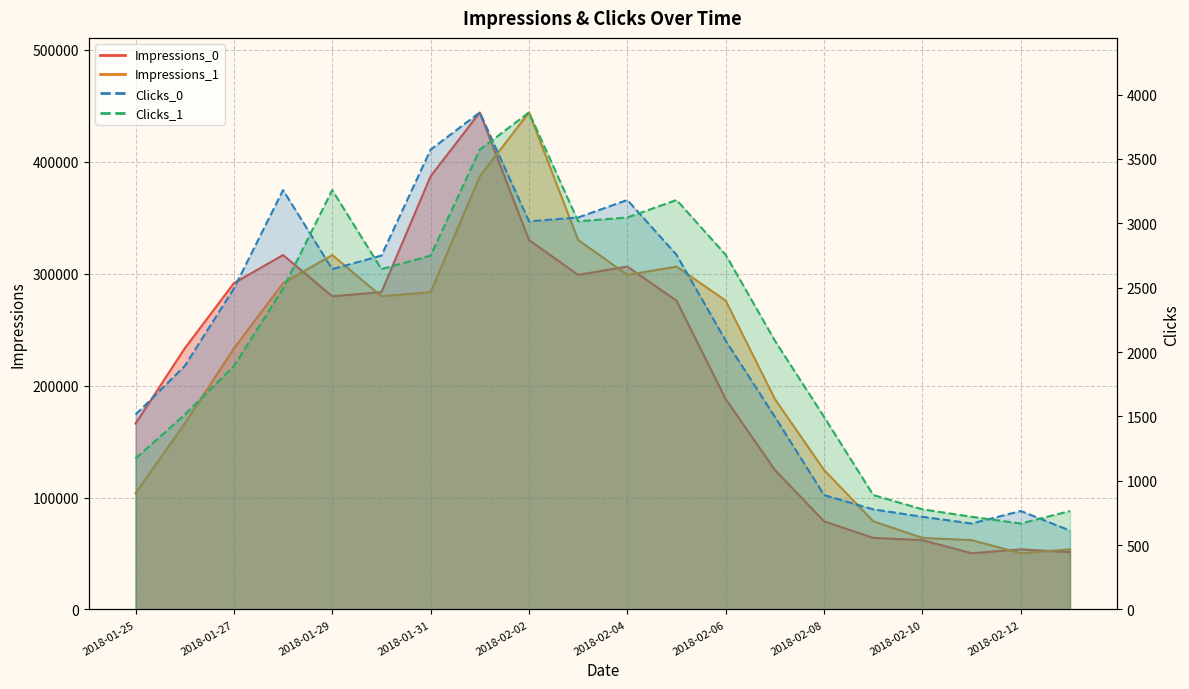

What is the difference between the Clicks_1 values at 2018-01-28 and 2018-02-06?

262